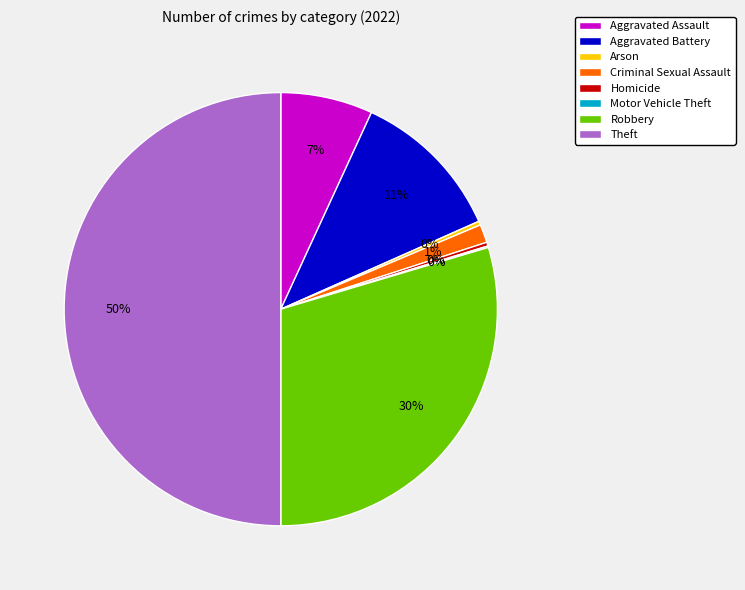

The Aggravated Battery slice represents 11% of the pie. True or false?

True